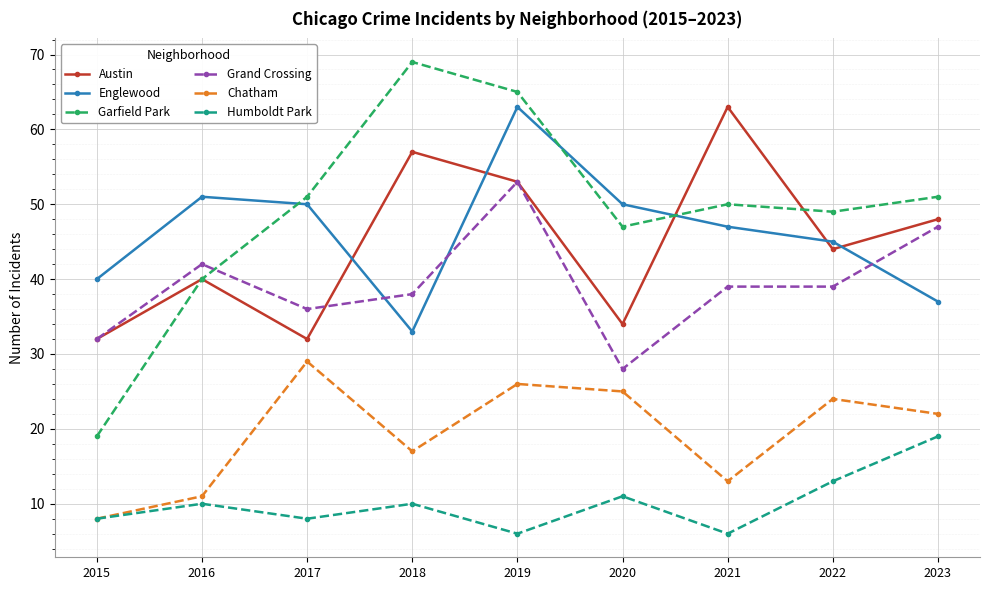

What is the difference between the Englewood values at 2021 and 2019?

16